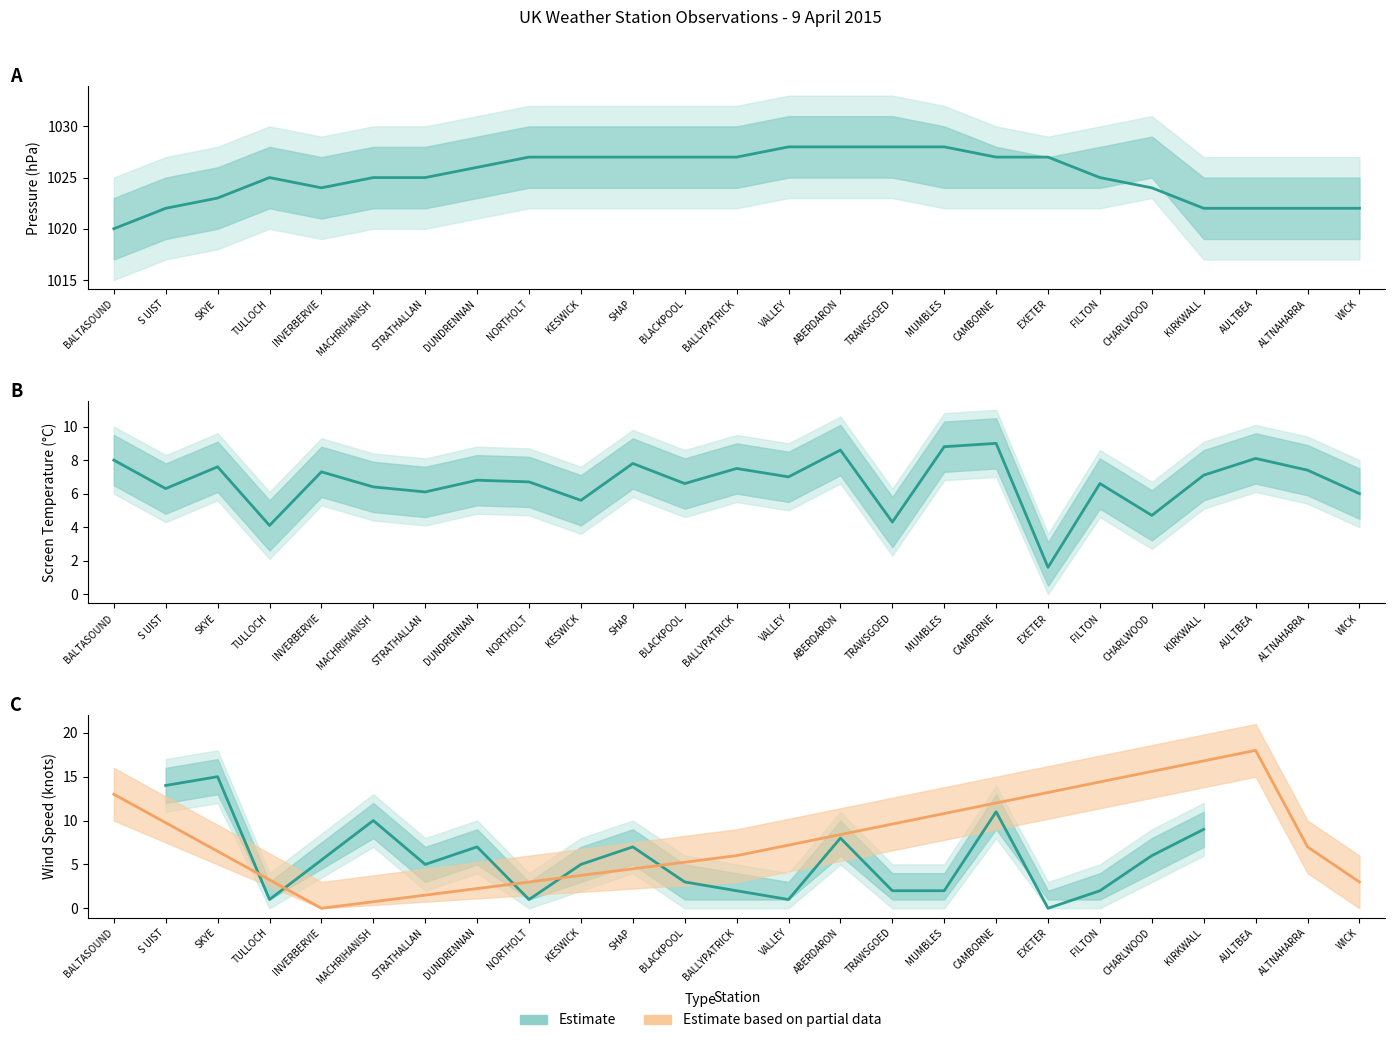

What is the sum of the values at ABERDARON and BALLYPATRICK?

16.1